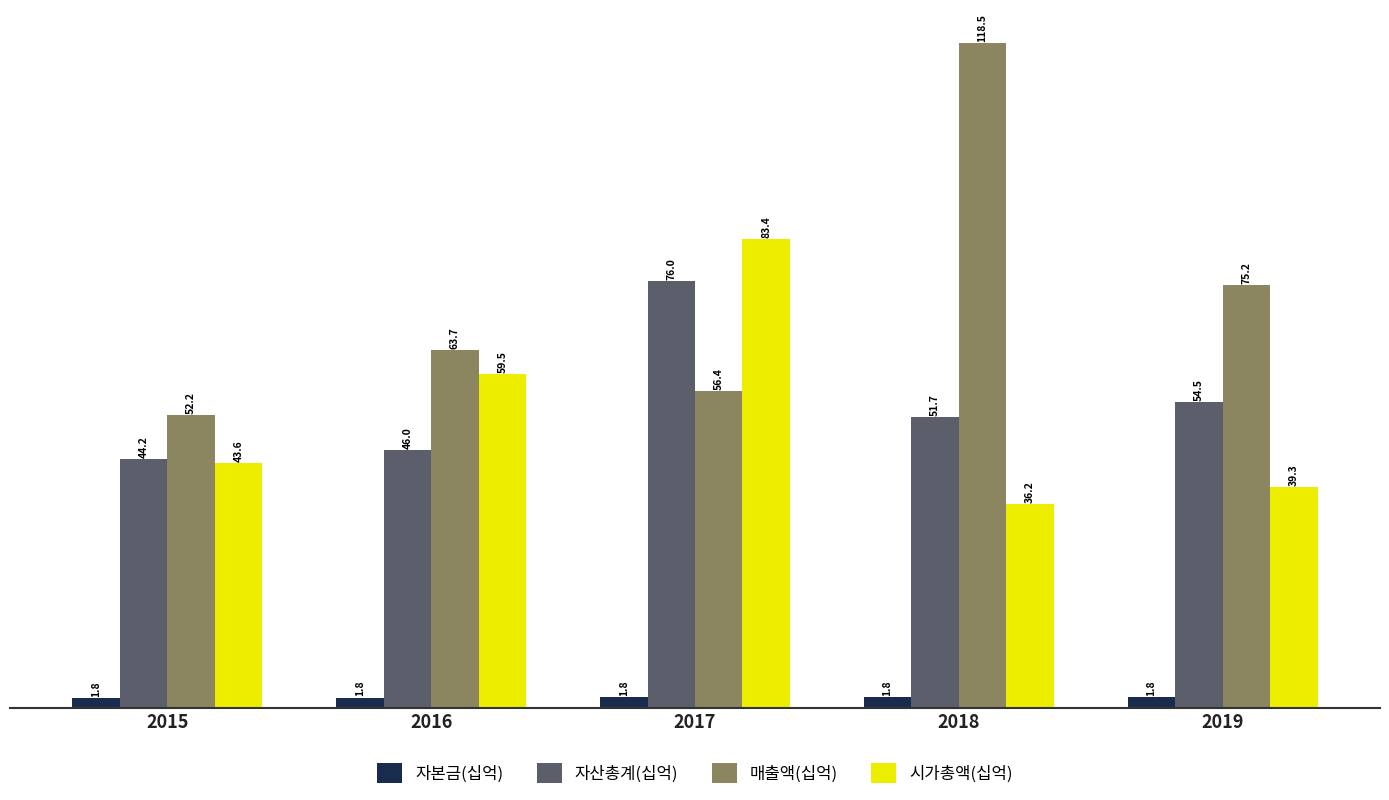

What is the spread (max minus min) of values at 2016?

61.9